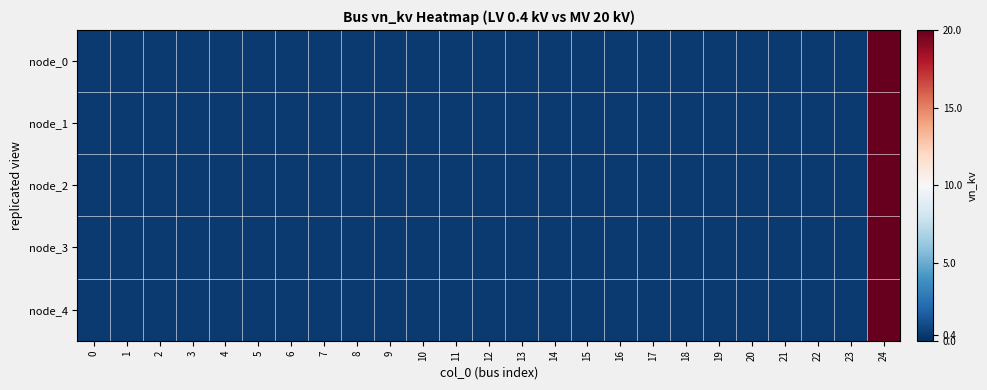

What is the total value across all series at 8?

2.0